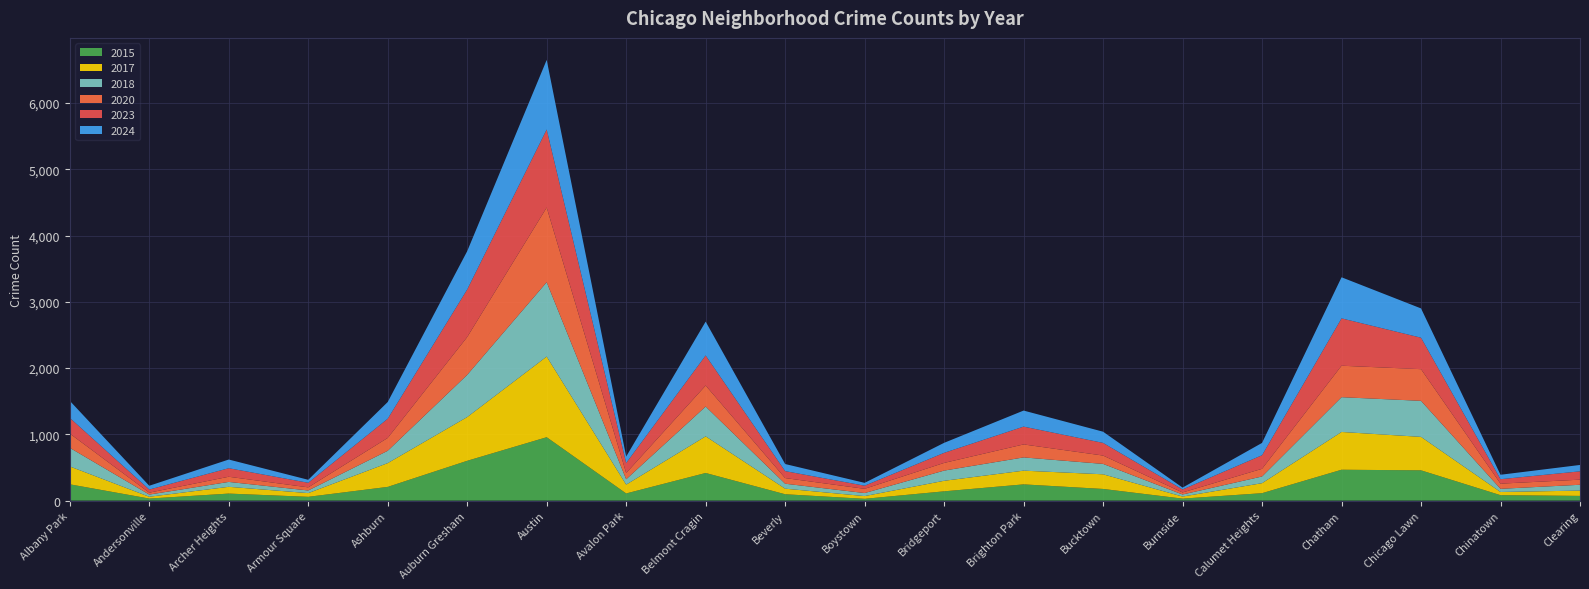

Reading left to right, what are all the values shown in this chart?

2017: Albany Park=270	Andersonville=27	Archer Heights=102	Armour Square=56	Ashburn=359	Auburn Gresham=660	Austin=1217	Avalon Park=133	Belmont Cragin=553	Beverly=84	Boystown=41	Bridgeport=159	Brighton Park=207	Bucktown=221	Burnside=31	Calumet Heights=151	Chatham=570	Chicago Lawn=505	Chinatown=48	Clearing=80
2024: Albany Park=257	Andersonville=57	Archer Heights=131	Armour Square=45	Ashburn=252	Auburn Gresham=578	Austin=1050	Avalon Park=97	Belmont Cragin=511	Beverly=107	Boystown=43	Bridgeport=151	Brighton Park=242	Bucktown=169	Burnside=28	Calumet Heights=186	Chatham=620	Chicago Lawn=442	Chinatown=67	Clearing=96
2018: Albany Park=281	Andersonville=33	Archer Heights=74	Armour Square=40	Ashburn=186	Auburn Gresham=637	Austin=1123	Avalon Park=81	Belmont Cragin=450	Beverly=75	Boystown=46	Bridgeport=154	Brighton Park=200	Bucktown=157	Burnside=31	Calumet Heights=101	Chatham=525	Chicago Lawn=544	Chinatown=48	Clearing=88
2020: Albany Park=215	Andersonville=29	Archer Heights=78	Armour Square=47	Ashburn=194	Auburn Gresham=571	Austin=1127	Avalon Park=94	Belmont Cragin=317	Beverly=85	Boystown=64	Bridgeport=116	Brighton Park=196	Bucktown=126	Burnside=31	Calumet Heights=116	Chatham=475	Chicago Lawn=478	Chinatown=78	Clearing=77
2023: Albany Park=237	Andersonville=47	Archer Heights=129	Armour Square=69	Ashburn=290	Auburn Gresham=718	Austin=1178	Avalon Park=152	Belmont Cragin=454	Beverly=105	Boystown=47	Bridgeport=152	Brighton Park=269	Bucktown=191	Burnside=45	Calumet Heights=205	Chatham=715	Chicago Lawn=475	Chinatown=67	Clearing=126
2015: Albany Park=246	Andersonville=31	Archer Heights=106	Armour Square=57	Ashburn=207	Auburn Gresham=601	Austin=957	Avalon Park=108	Belmont Cragin=417	Beverly=96	Boystown=27	Bridgeport=140	Brighton Park=245	Bucktown=176	Burnside=30	Calumet Heights=112	Chatham=466	Chicago Lawn=457	Chinatown=82	Clearing=71